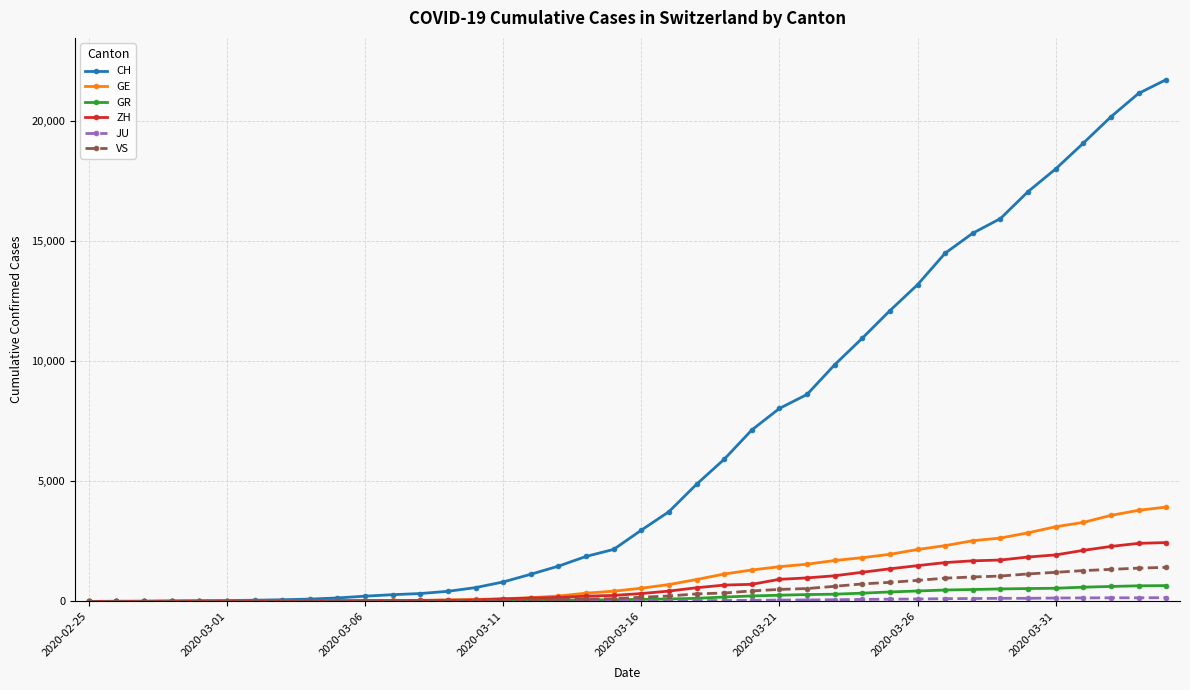

Which series has the largest total across all categories?

CH